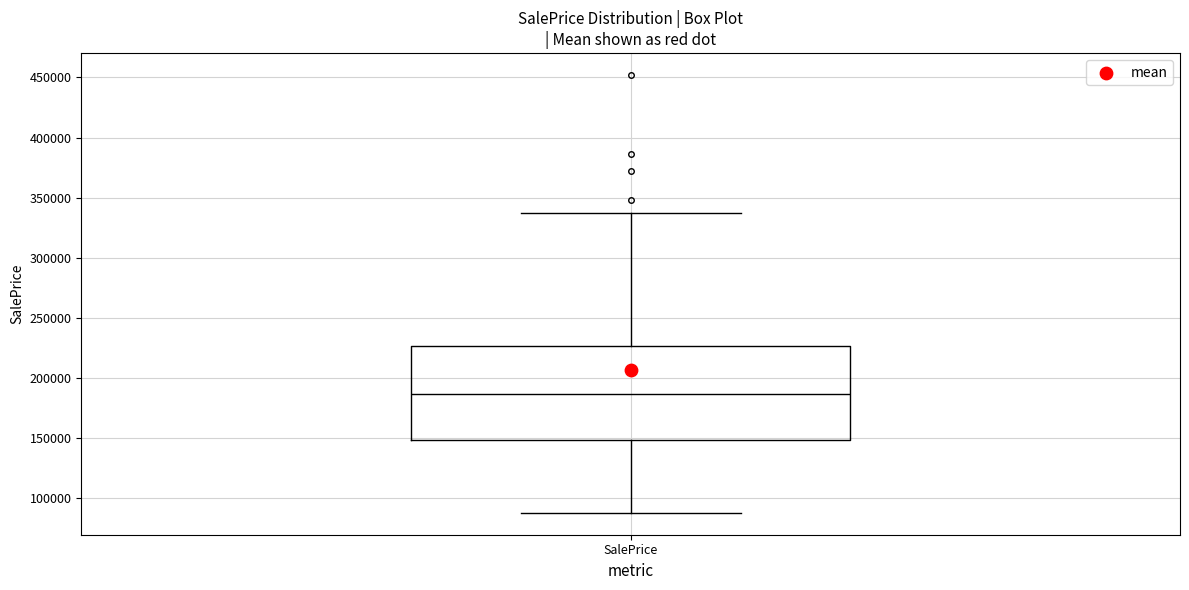

Where is the lower edge of the box for SalePrice on the y-axis? The values are not printed on the chart, so give them approximately, as read against the axis.

150000